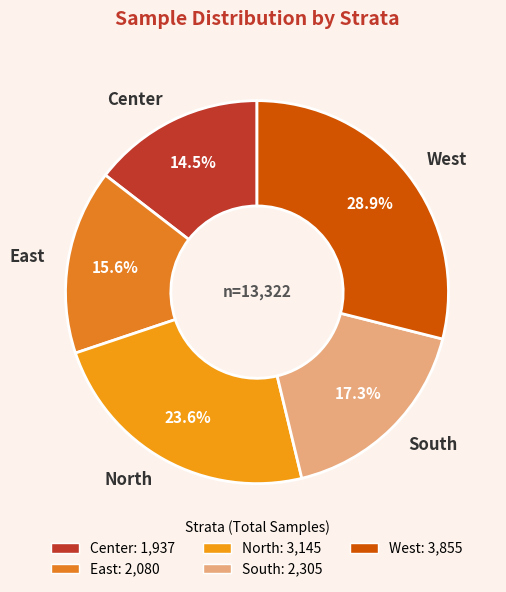

Does East account for over 50% of the chart?

No